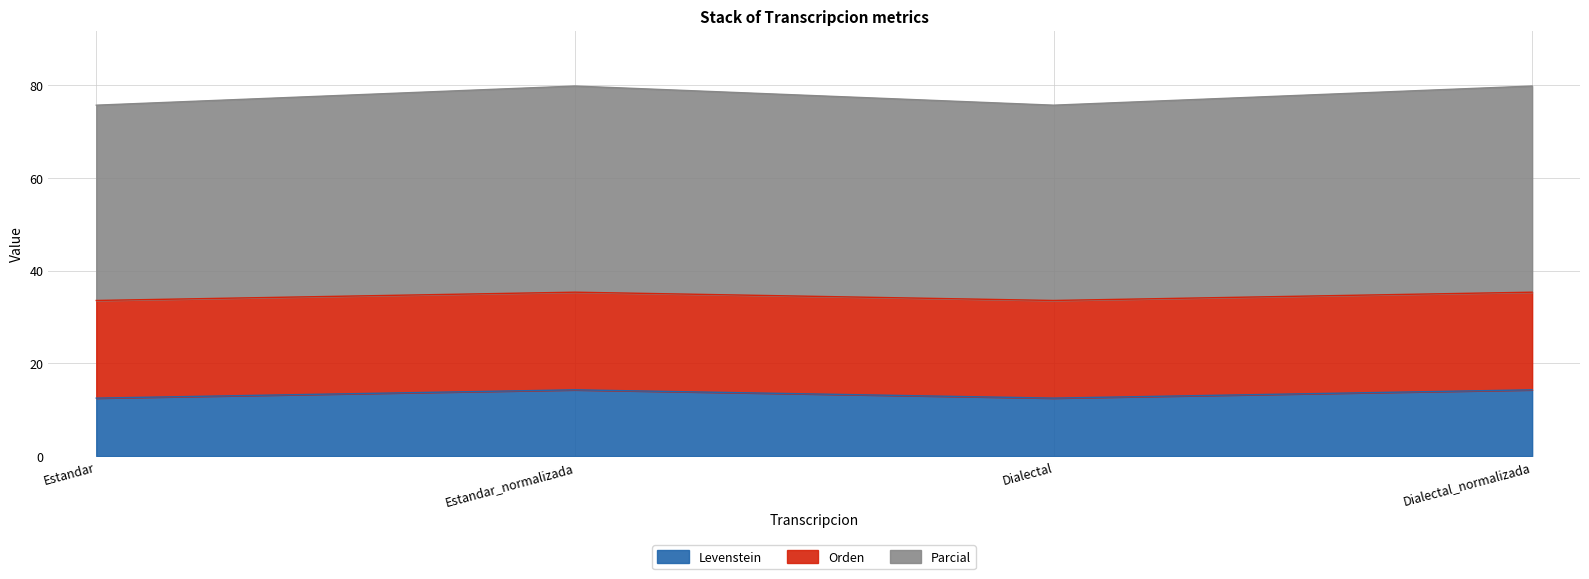

Is it true that Parcial equals 12.9 at Dialectal_normalizada?

False